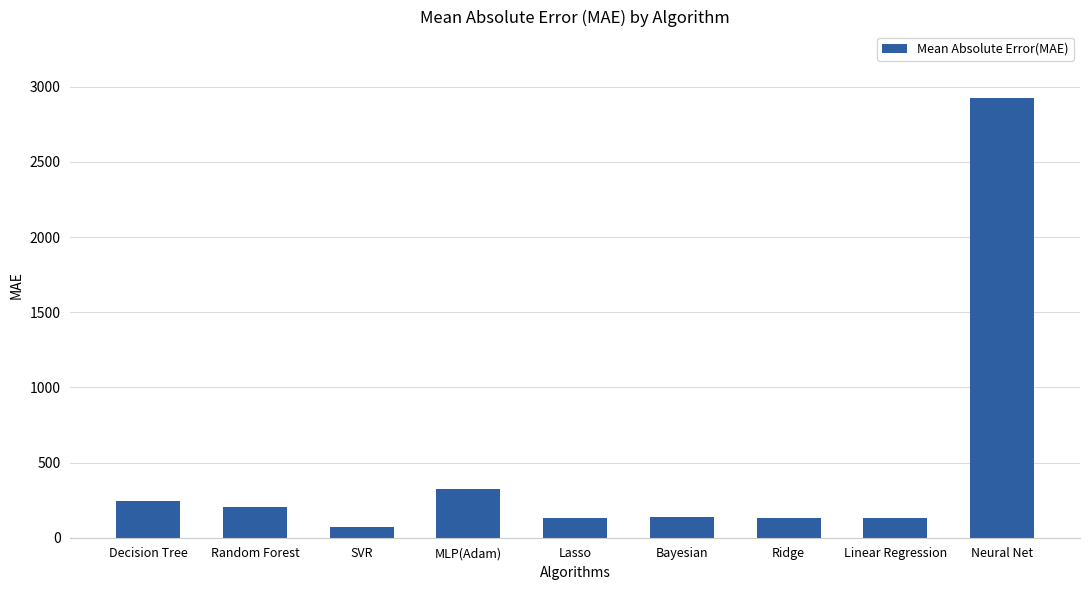

What is the smallest value displayed?

73.6